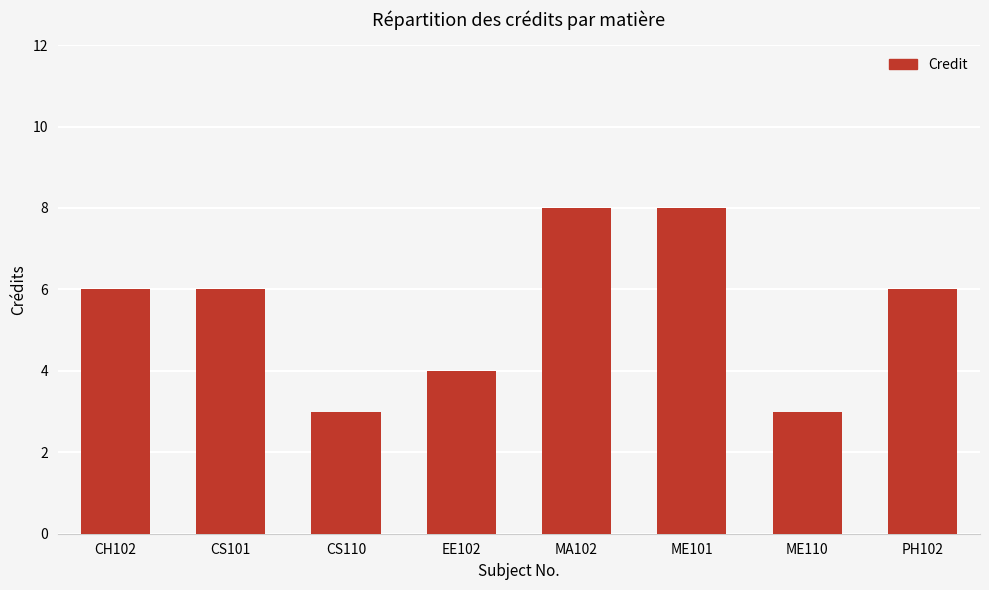

What position from the left is ME101?

6